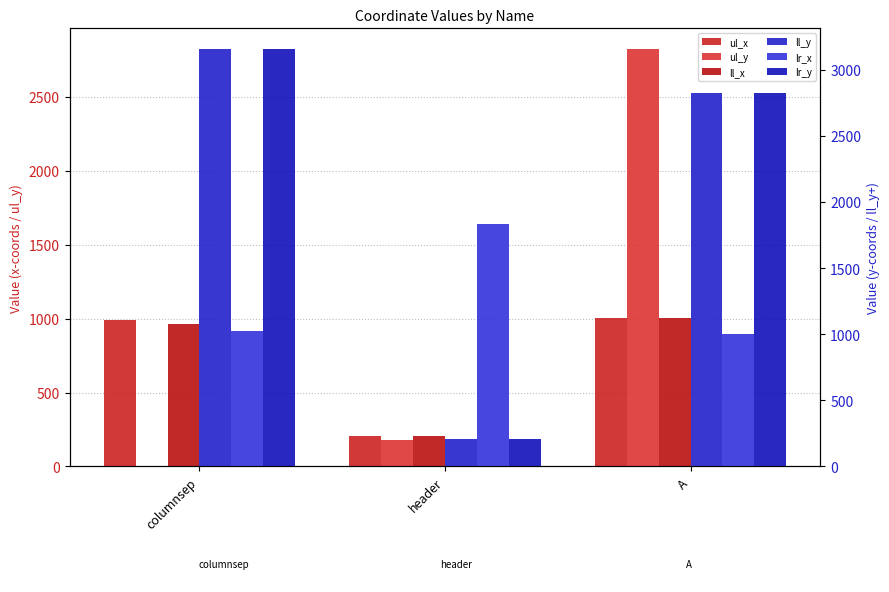

Reading left to right, list all the values displayed in this chart.

ul_x: 991	204	1002
ul_y: 0	178	2823
ll_x: 967	204	1002
ll_y: 3155	210	2823
lr_x: 1021	1837	1002
lr_y: 3155	210	2823